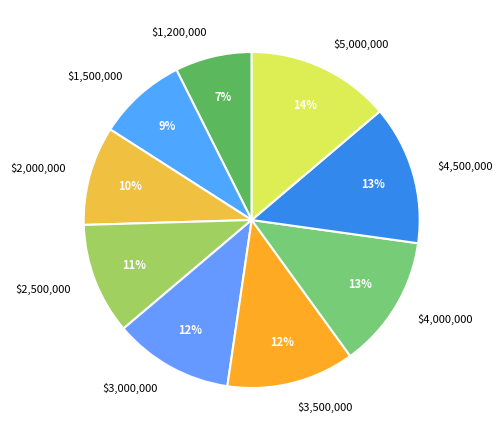

What percentage is the $1,200,000 slice, to the nearest percent?

7%